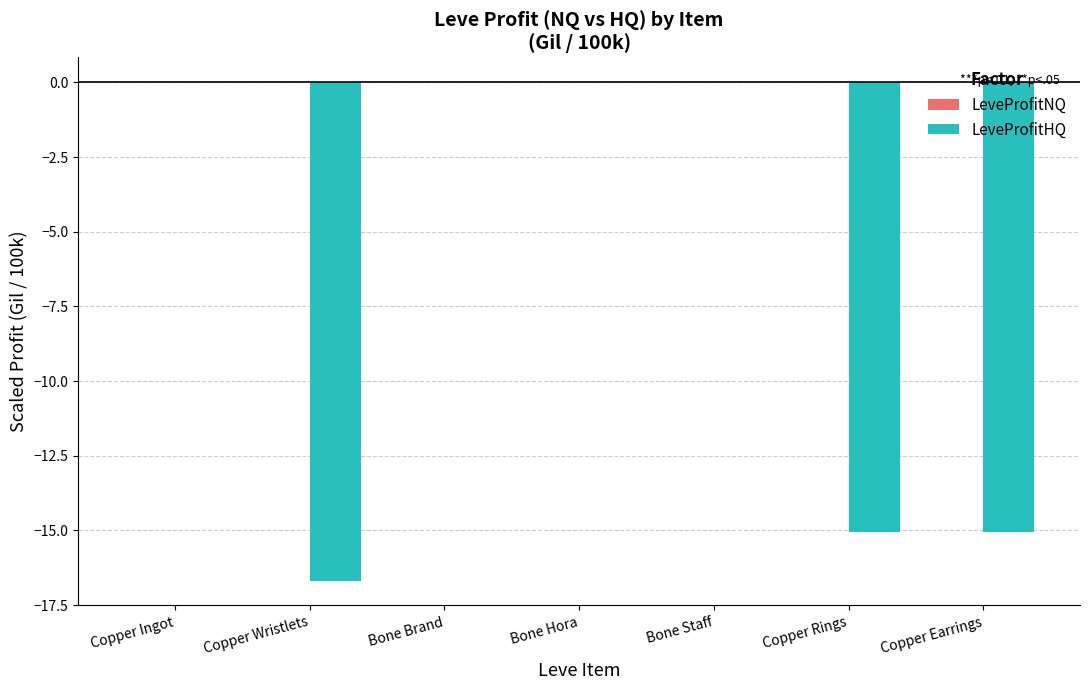

What value does the LeveProfitHQ series have at Copper Rings?

-15.1